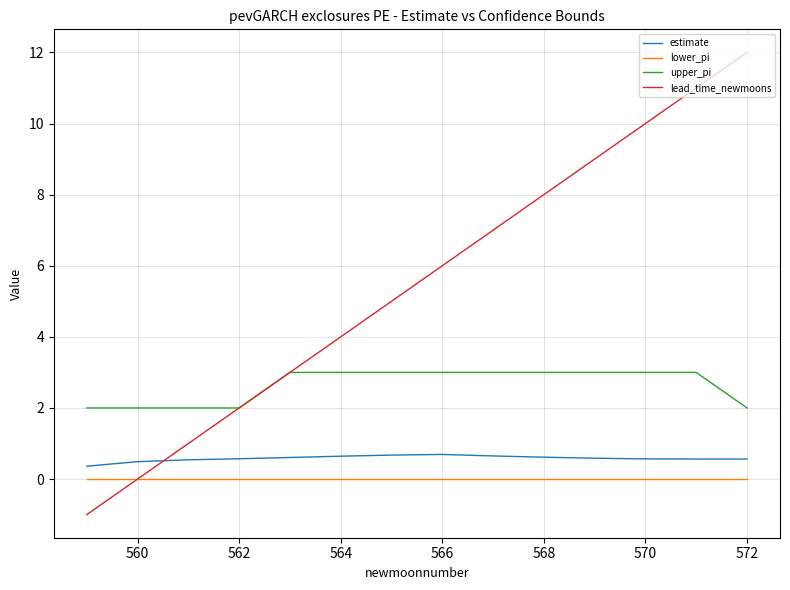

How many distinct data groups are displayed?

4